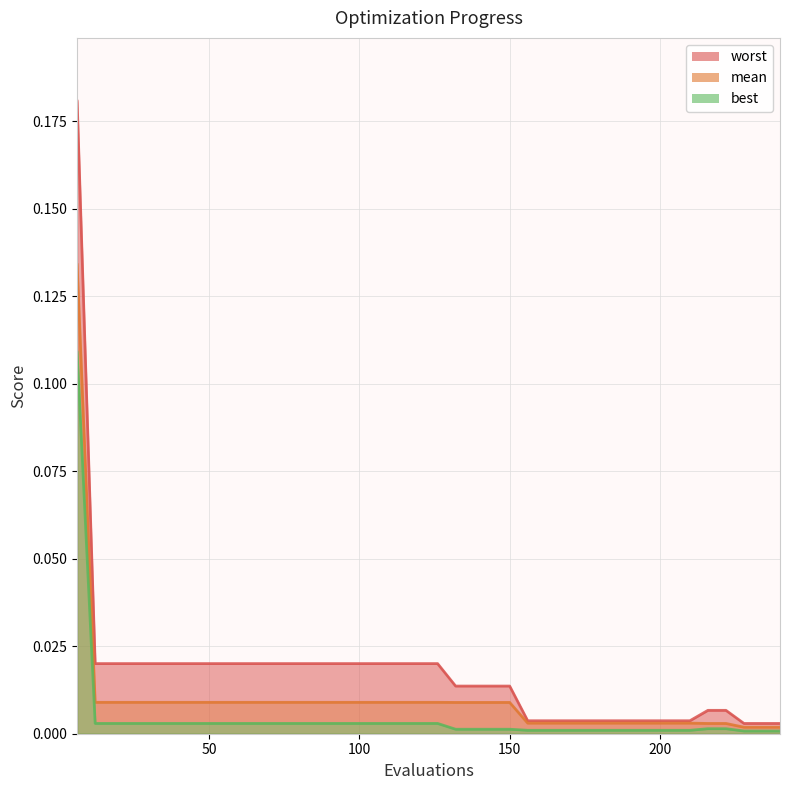

Between 96 and 210, which series saw the biggest shift?

worst